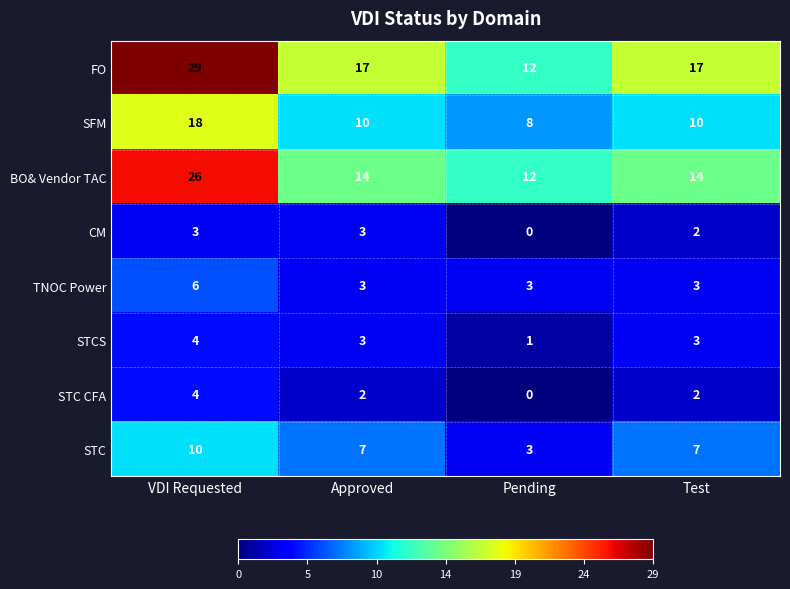

What value does the FO series have at Pending, to the nearest 5?

10